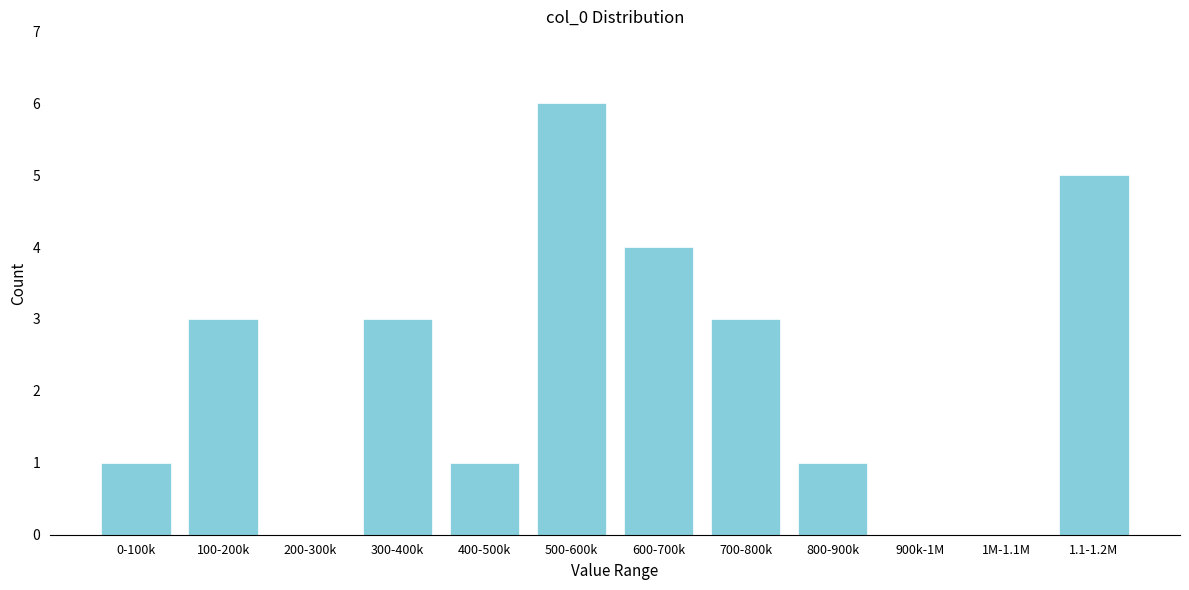

Reading left to right, transcribe all the data shown in this chart.

0-100k=1	100-200k=3	200-300k=0	300-400k=3	400-500k=1	500-600k=6	600-700k=4	700-800k=3	800-900k=1	900k-1M=0	1M-1.1M=0	1.1-1.2M=5